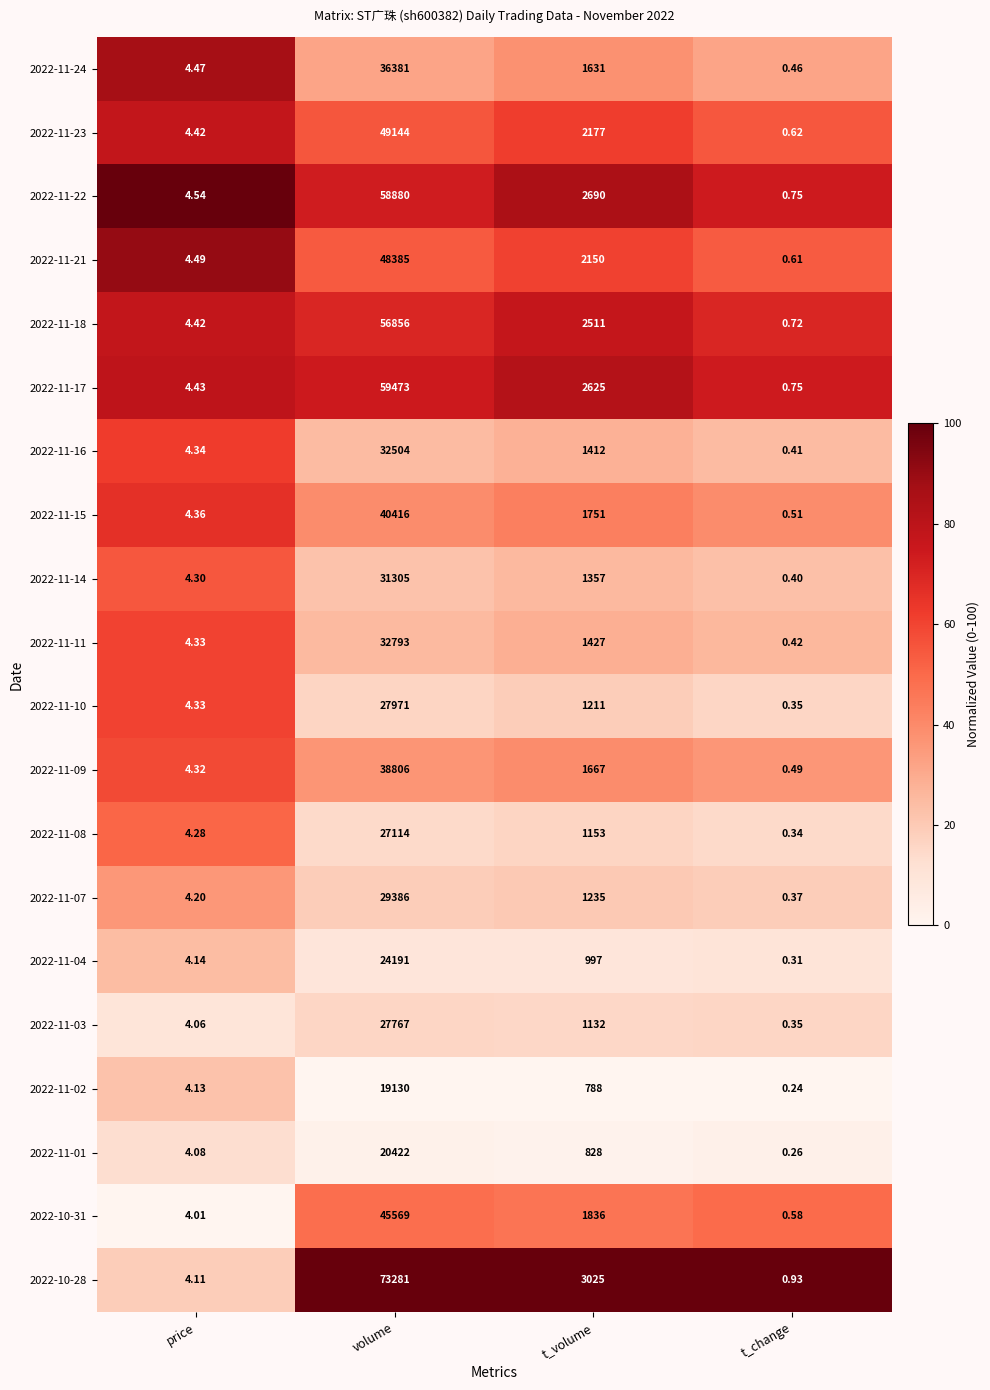

Which category has the highest value in the 2022-11-10 series?

volume